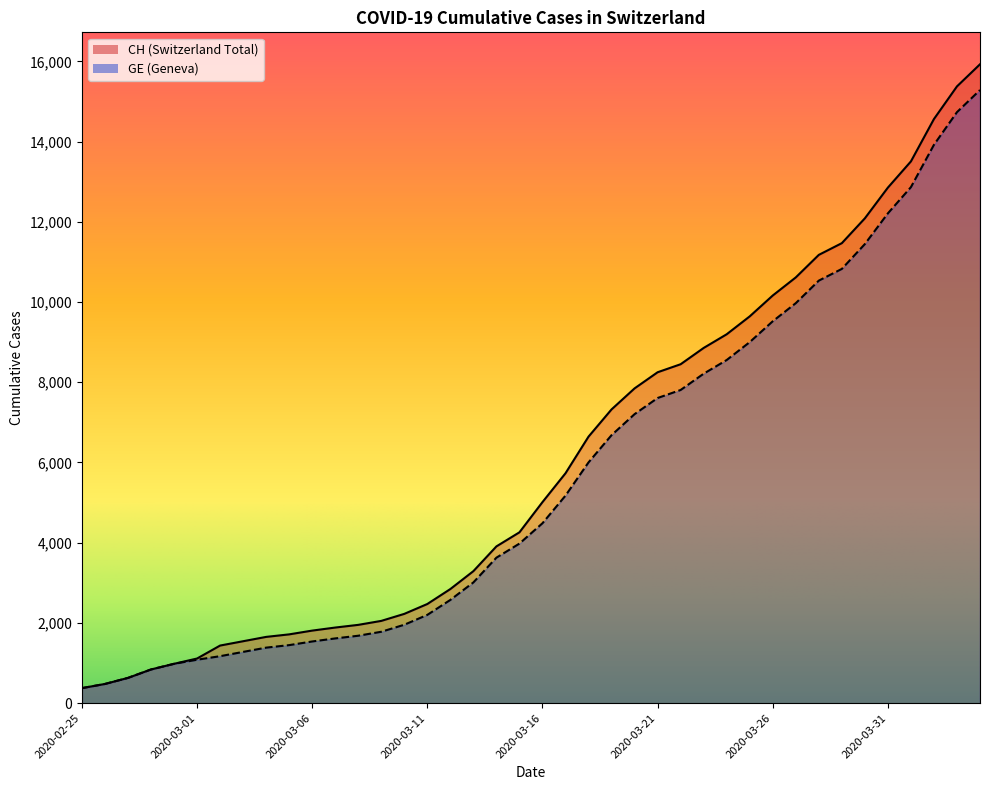

At how many categories does at least one series exceed 4169?

21